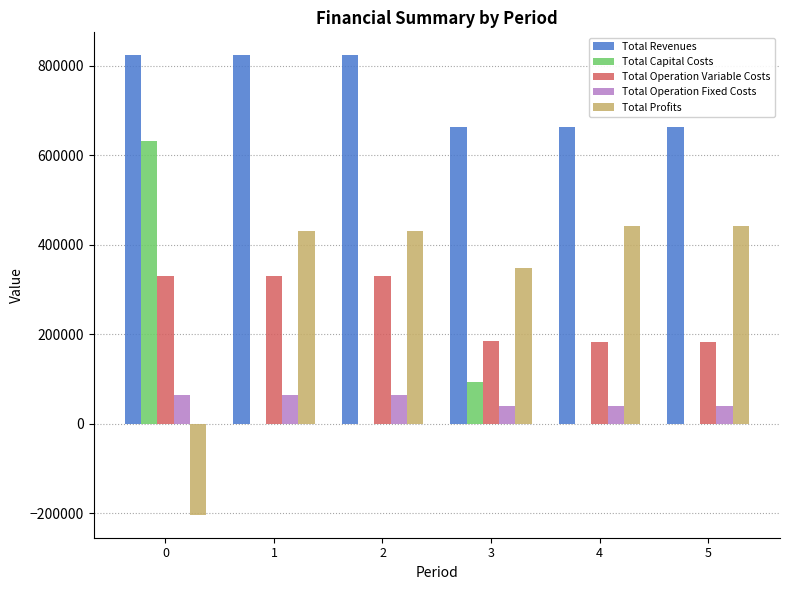

What is the total value across all series at 5?

1327651.0